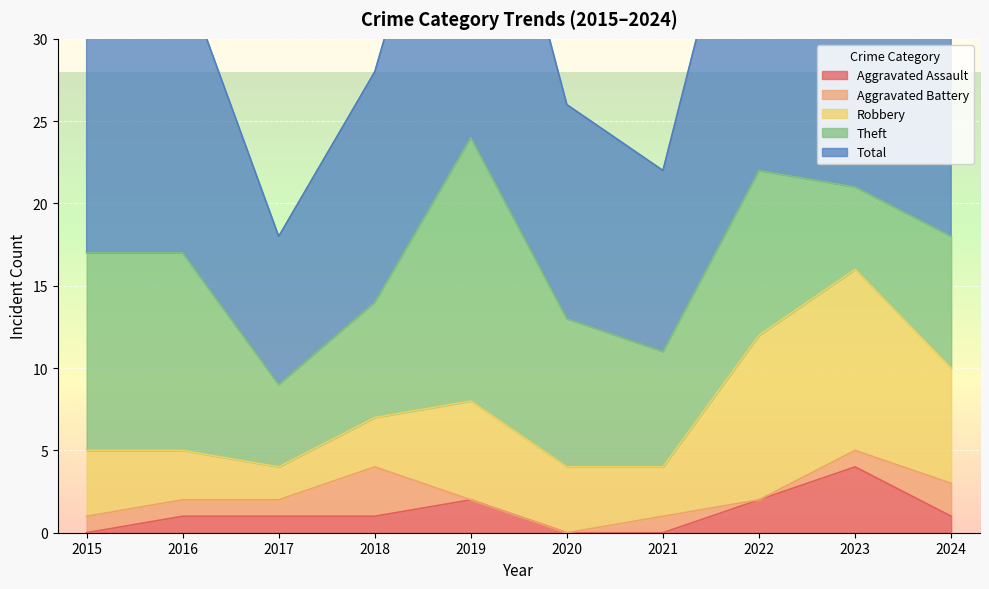

Reading right to left, list all the values displayed in this chart.

Aggravated Assault: 1	4	2	0	0	2	1	1	1	0
Aggravated Battery: 2	1	0	1	0	0	3	1	1	1
Robbery: 7	11	10	3	4	6	3	2	3	4
Theft: 8	5	10	7	9	16	7	5	12	12
Total: 18	21	23	11	13	24	14	9	17	17